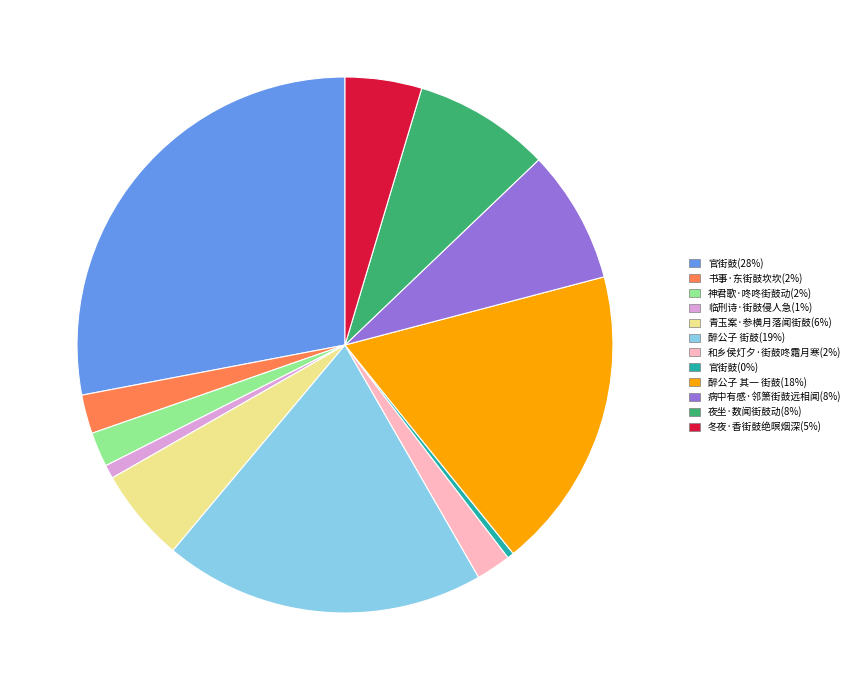

Is there a majority slice in this chart?

No